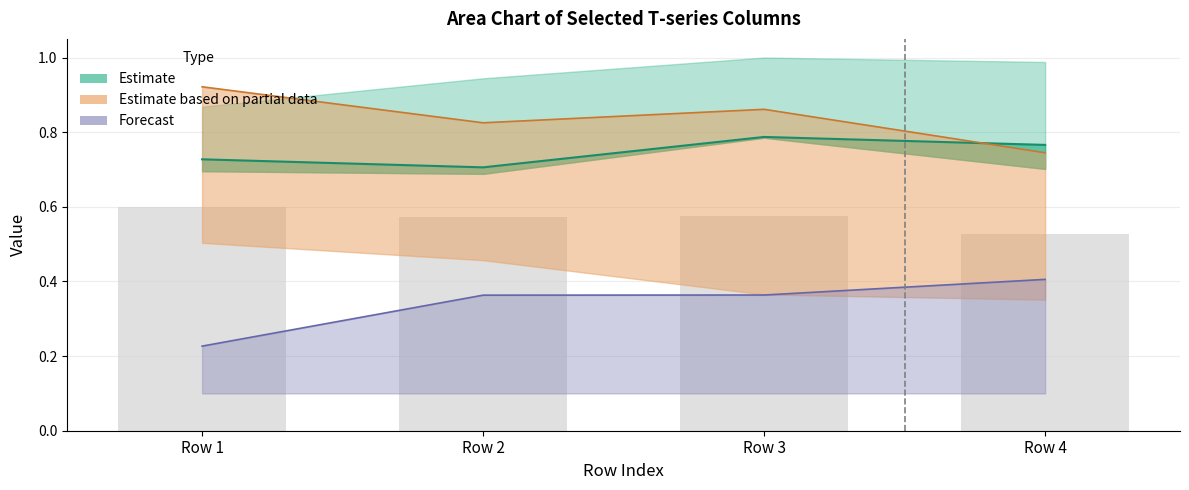

The value of T5_Iae at Row 3 is 0.1. True or false?

False